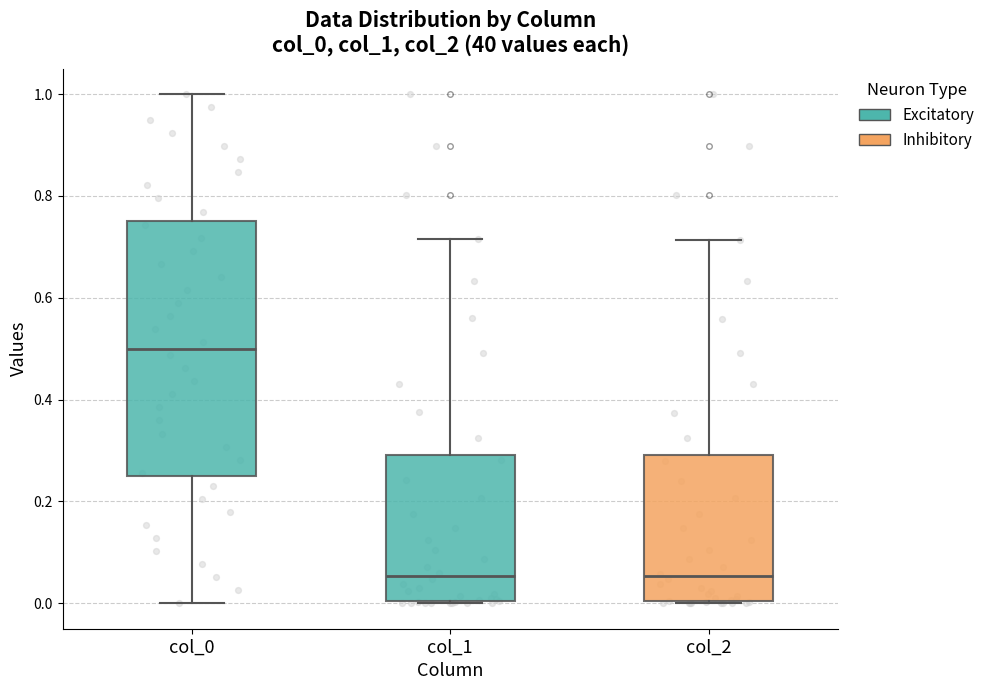

Reading left to right, read every box against the y-axis: the position of its median line, the range the box covers, and the ends of its whiskers. The values are not printed on the chart, so give them approximately, as read against the axis.

col_0: median 0.50, box 0.26 to 0.76, whiskers 0.00 to 1.00
col_1: median 0.06, box 0.00 to 0.30, whiskers 0.00 to 0.72
col_2: median 0.06, box 0.00 to 0.30, whiskers 0.00 to 0.72